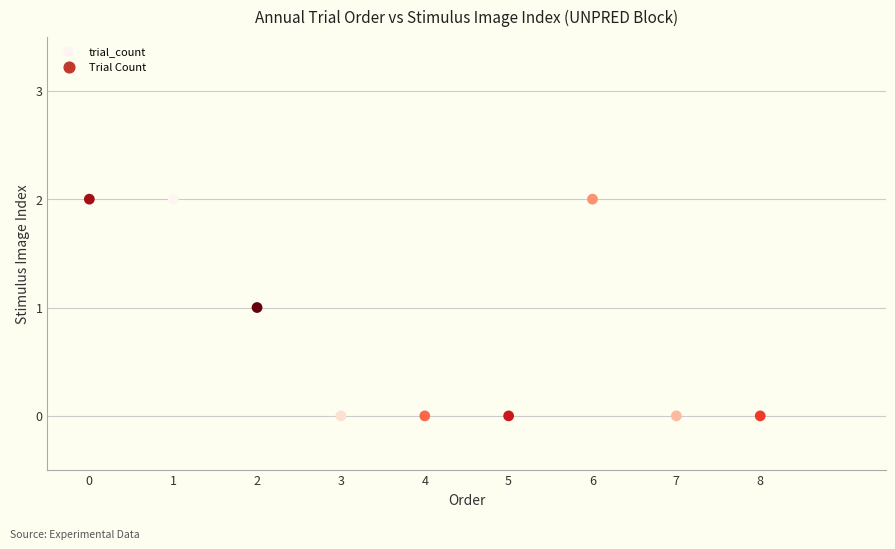

What is the range of X values (max minus min)?

8